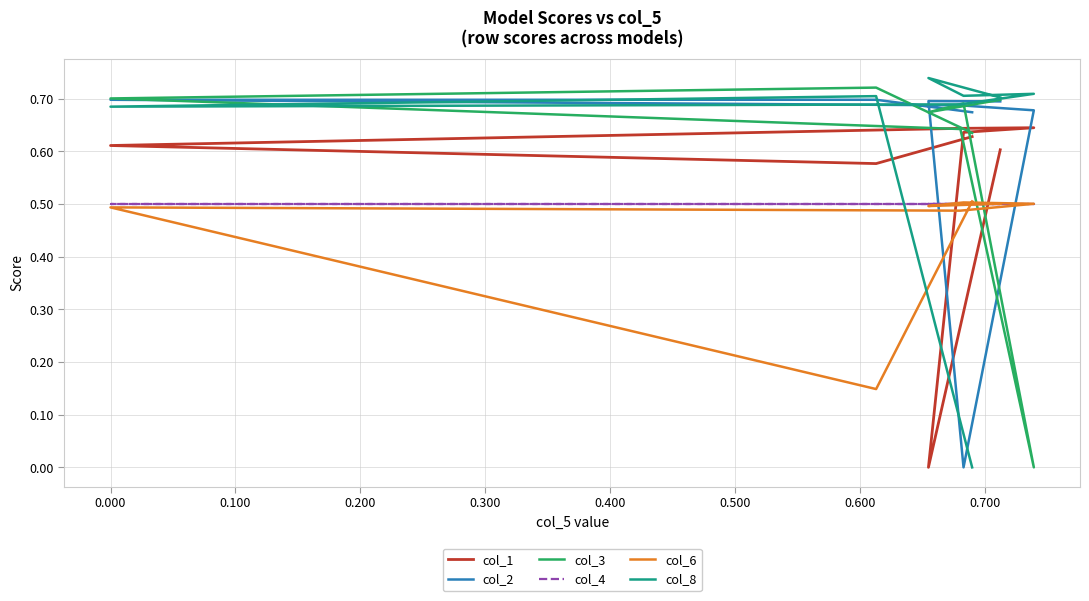

True or false: col_3 and col_4 intersect in this chart.

True